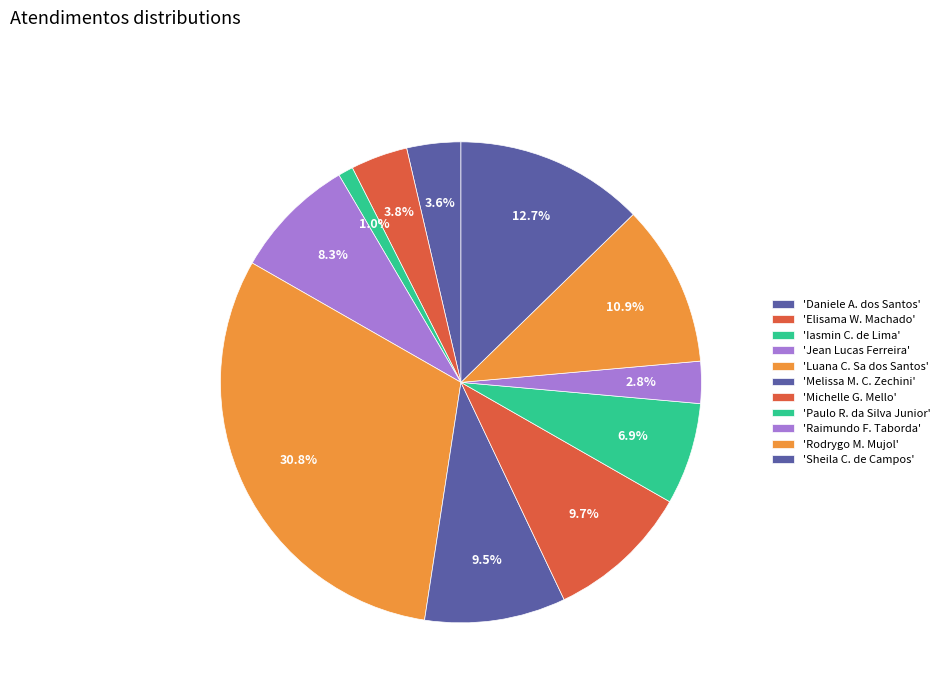

How many slices are in this pie chart?

11